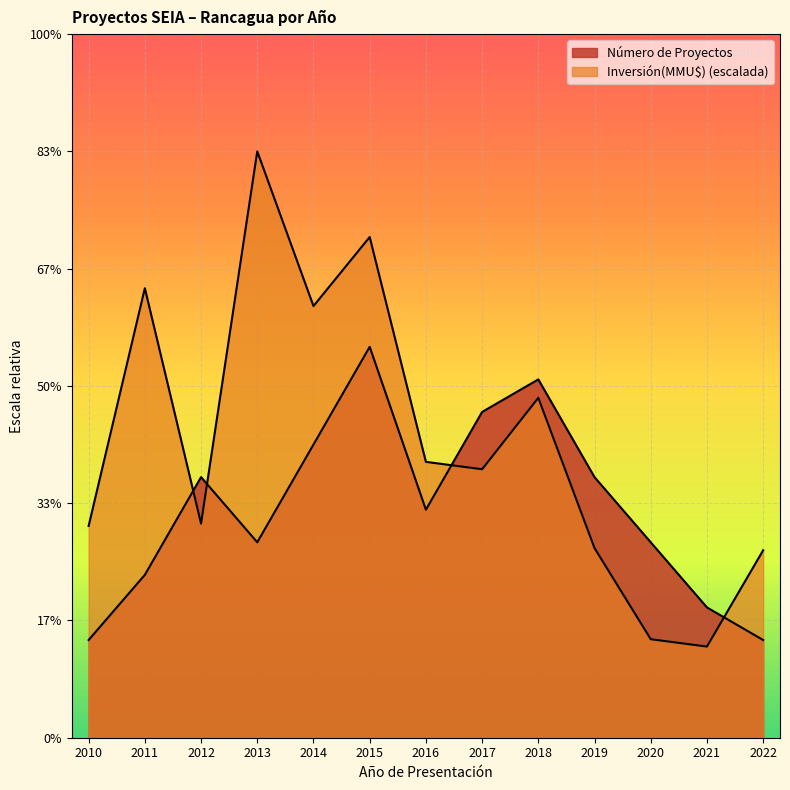

How many data points in Inversión(MMU$) are above 8?

7